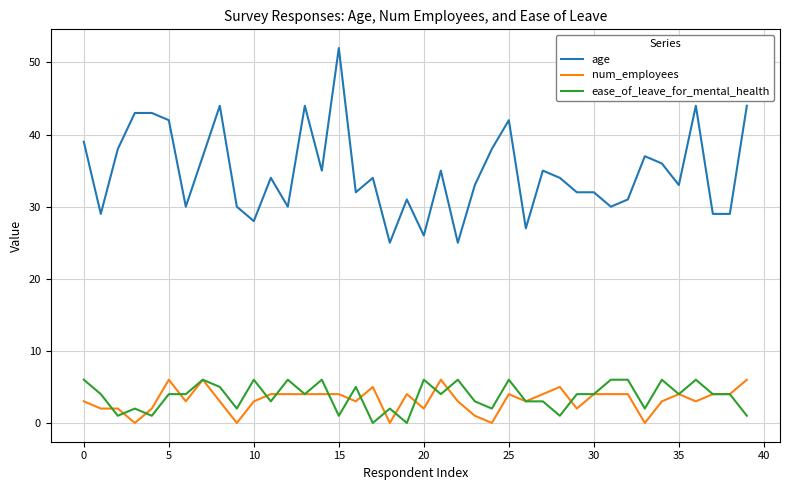

True or false: age and num_employees cross at least once.

False